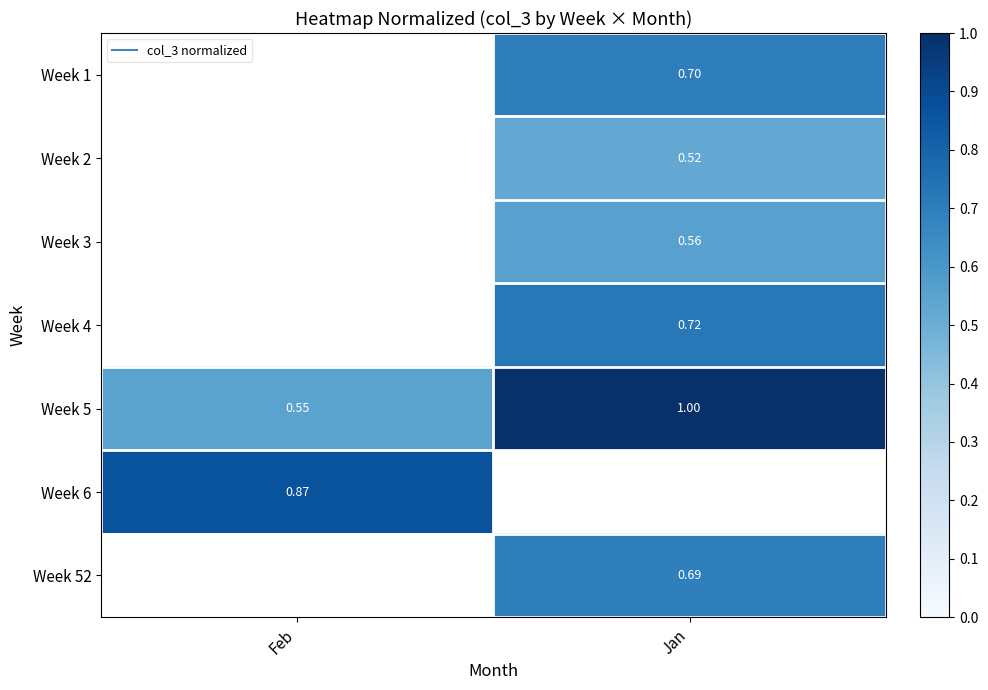

How many values in the Week 1 series exceed 0?

1